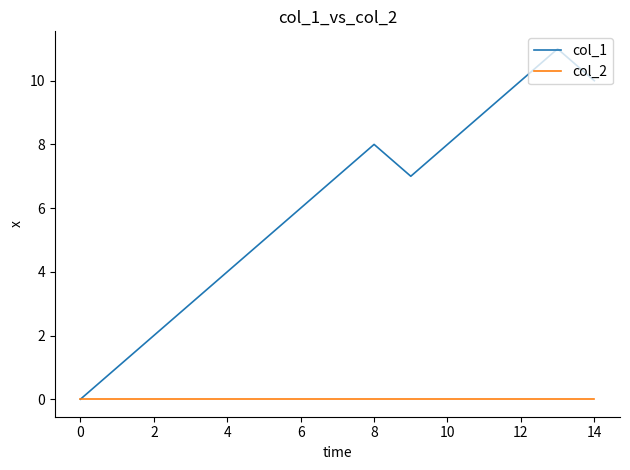

Is this an area chart (filled region under the line)?

No